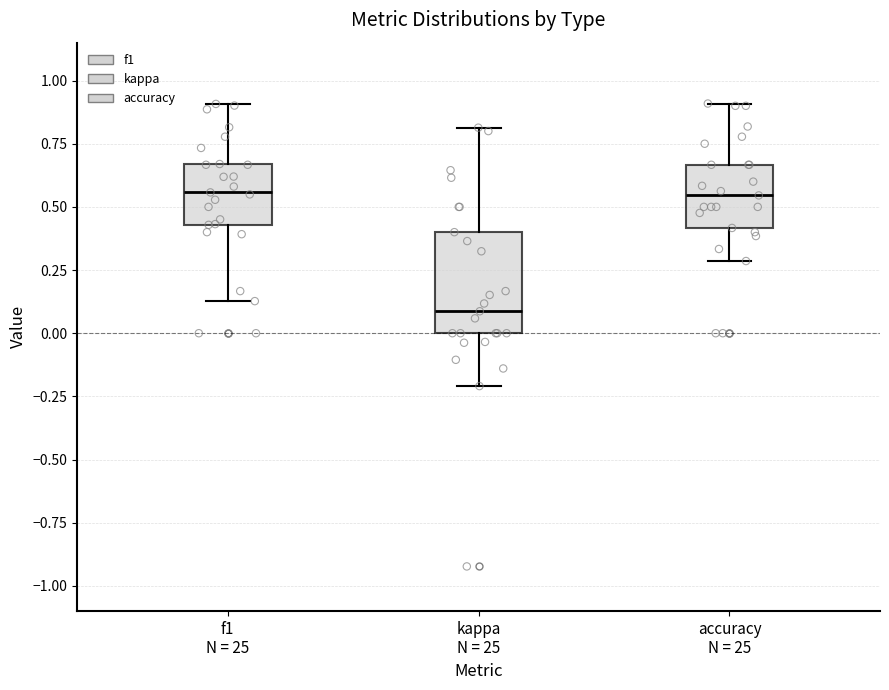

Reading left to right, read every box against the y-axis: the position of its median line, the range the box covers, and the ends of its whiskers. The values are not printed on the chart, so give them approximately, as read against the axis.

f1 N = 25: median 0.55, box 0.45 to 0.65, whiskers 0.15 to 0.90
kappa N = 25: median 0.10, box 0.00 to 0.40, whiskers -0.20 to 0.80
accuracy N = 25: median 0.55, box 0.40 to 0.65, whiskers 0.30 to 0.90